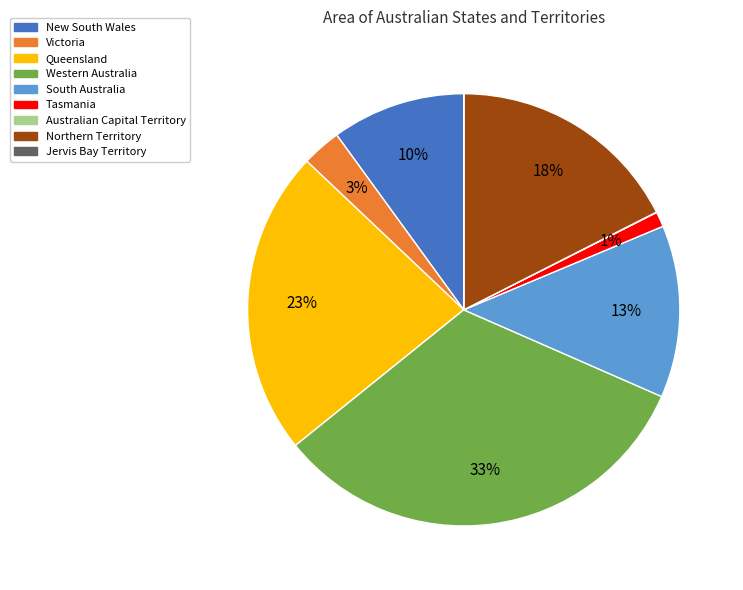

To the nearest percent, what is the difference between the largest and smallest slice percentages?

33%